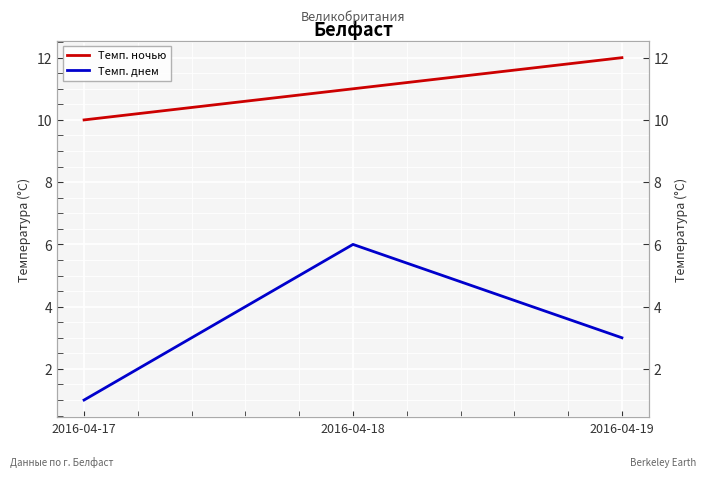

Between 2016-04-19 and 2016-04-18, which is larger?

2016-04-19